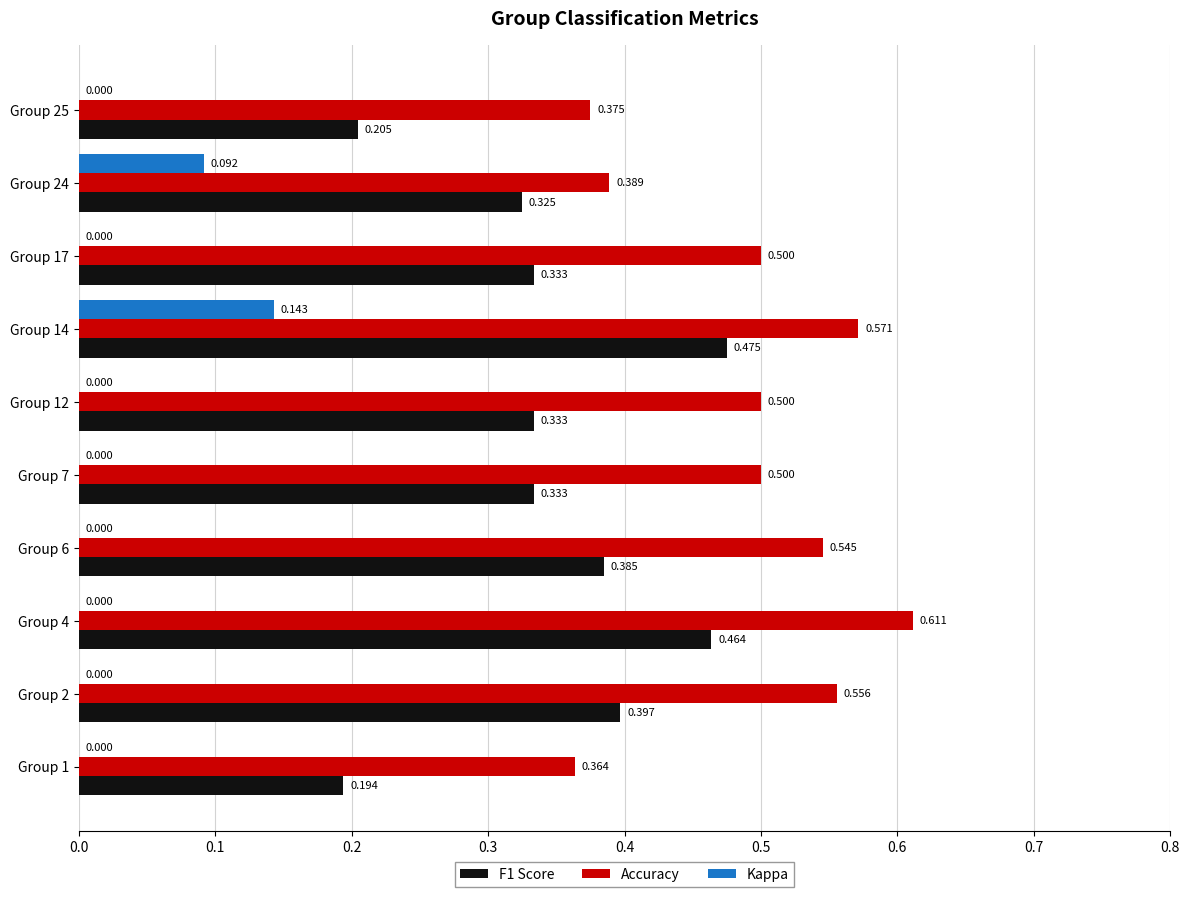

Which series has the largest range (max minus min)?

F1 Score